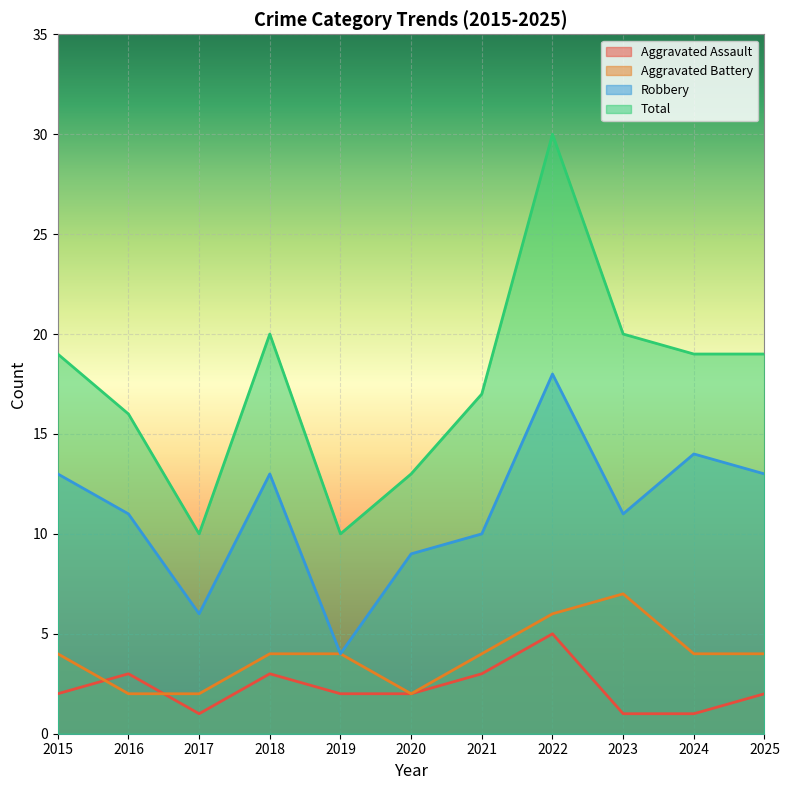

What is the difference between the maximum and minimum values in the Aggravated Battery series?

5